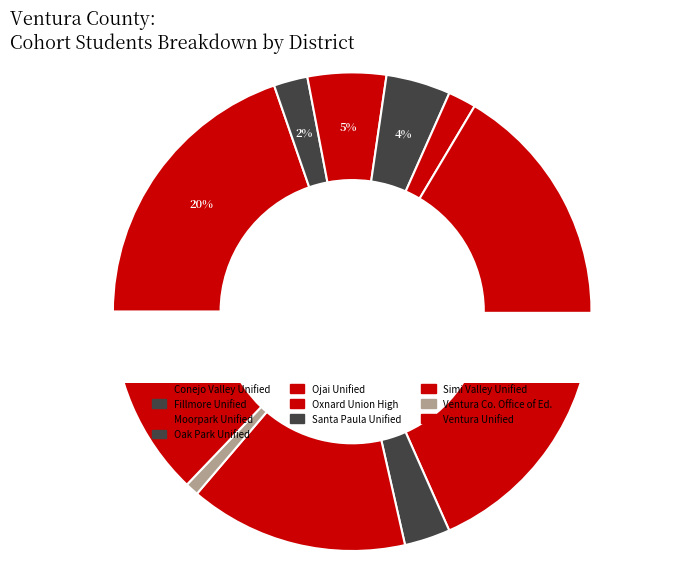

To the nearest percent, what is the combined percentage of Simi Valley Unified and Oxnard Union High?

50%